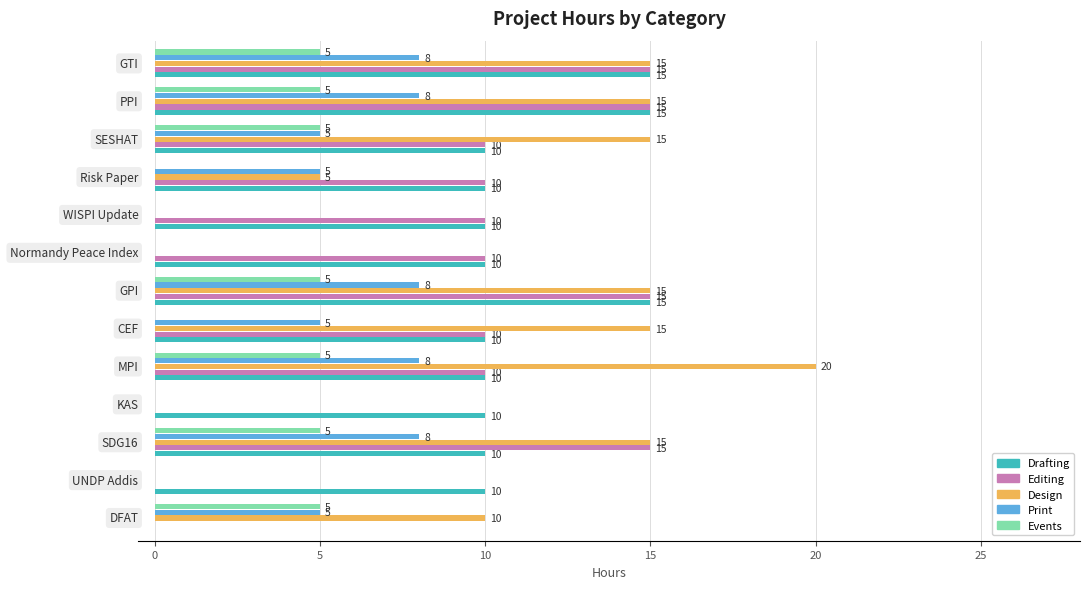

How many Editing values are between 10 and 15?

10